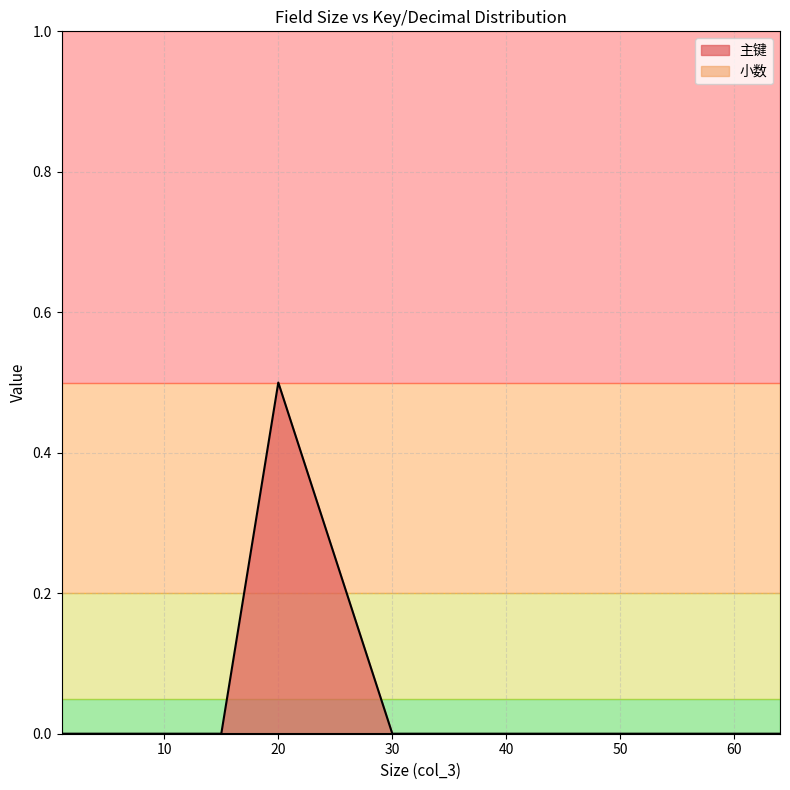

At which category is the sum across all series the highest?

20